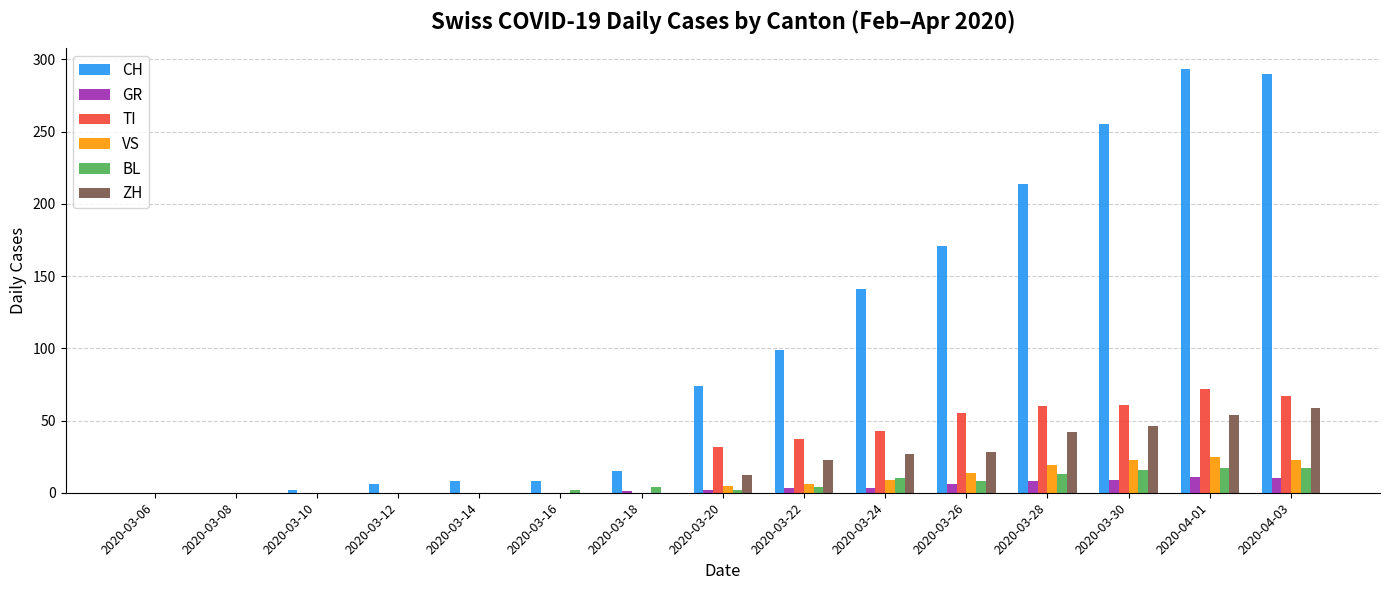

How many groups of bars are there?

15